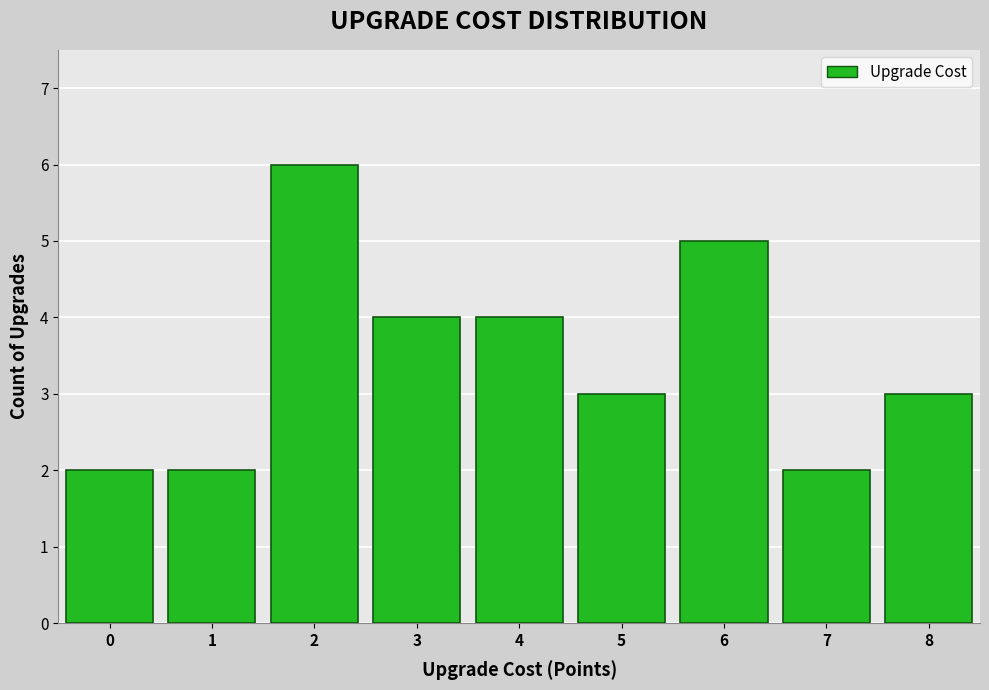

Reading left to right, what are all the values shown in this chart?

2	2	6	4	4	3	5	2	3